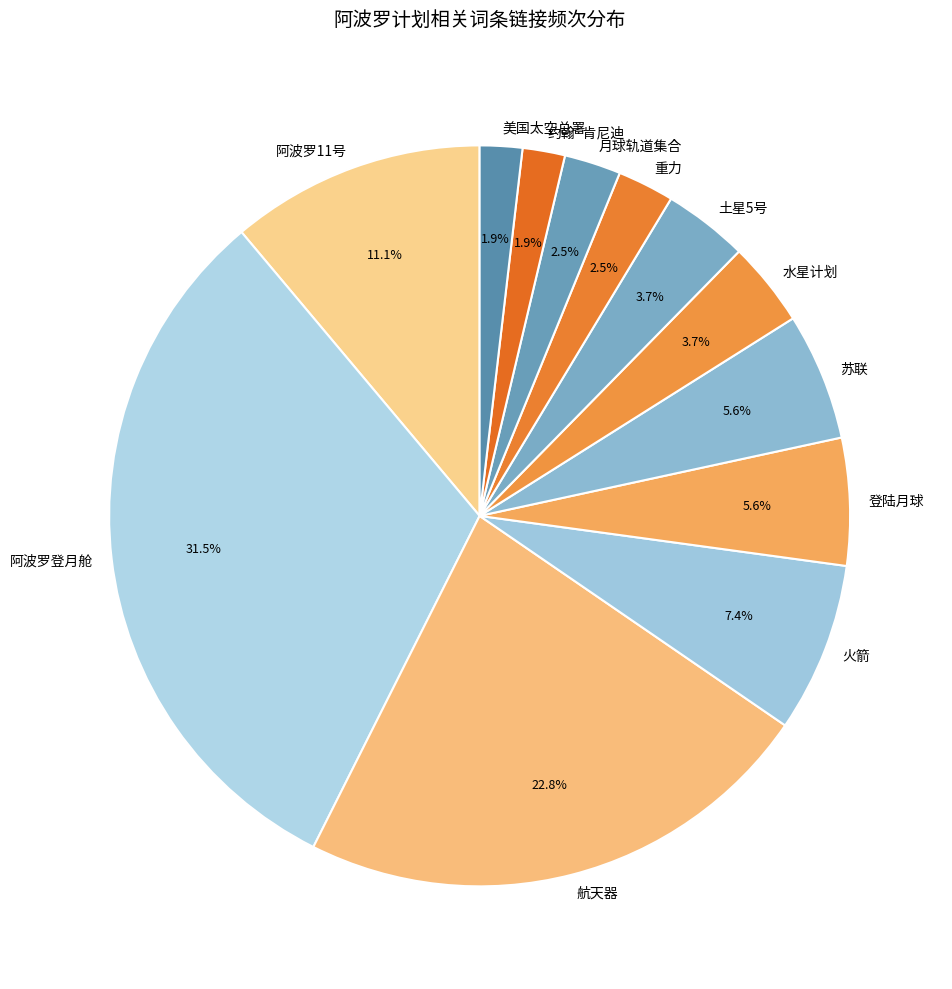

To the nearest percent, what is the combined percentage of 土星5号 and 火箭?

11%